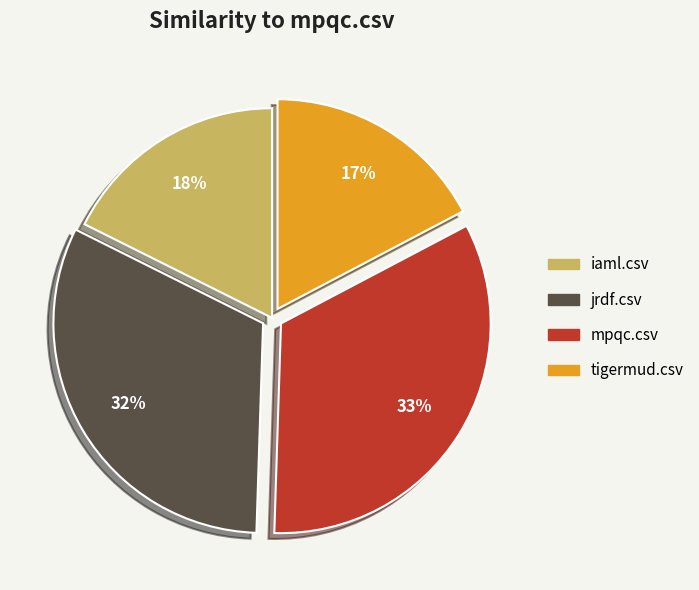

The tigermud.csv slice represents 28% of the pie. True or false?

False